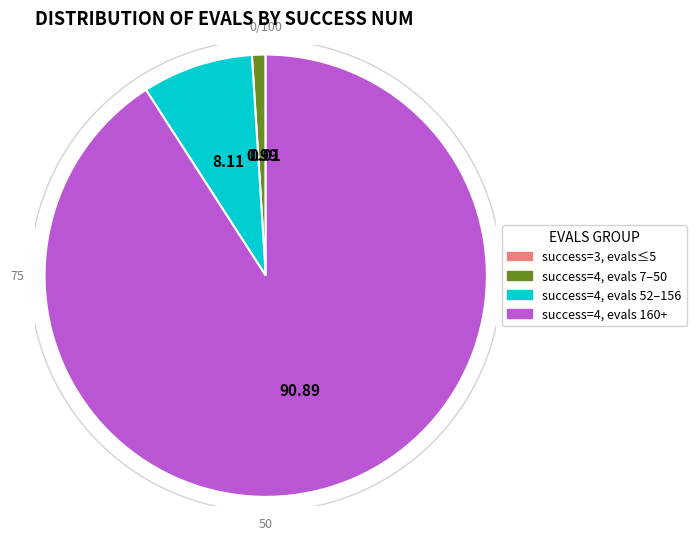

Is it true that 4 is 39% of the pie?

False